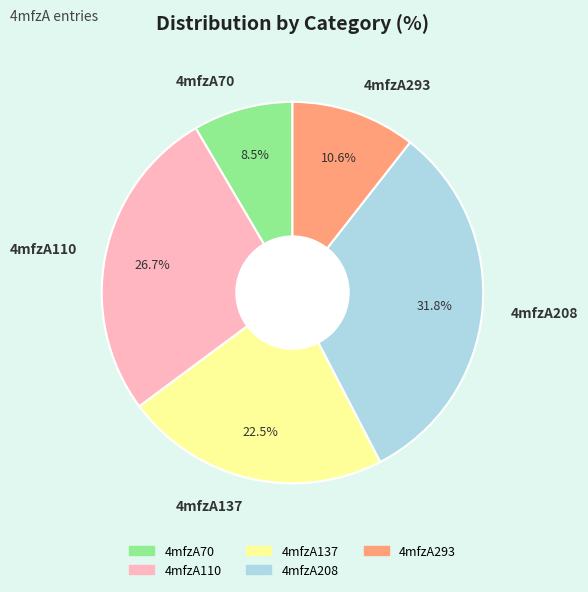

How many segments does this pie chart have?

5